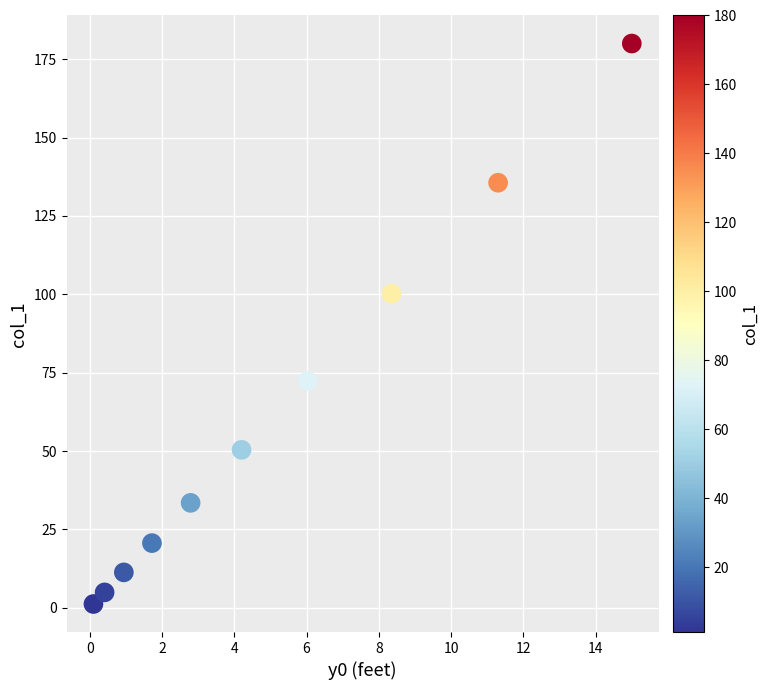

What Y value in the scatter plot is closest to 90?

100.2